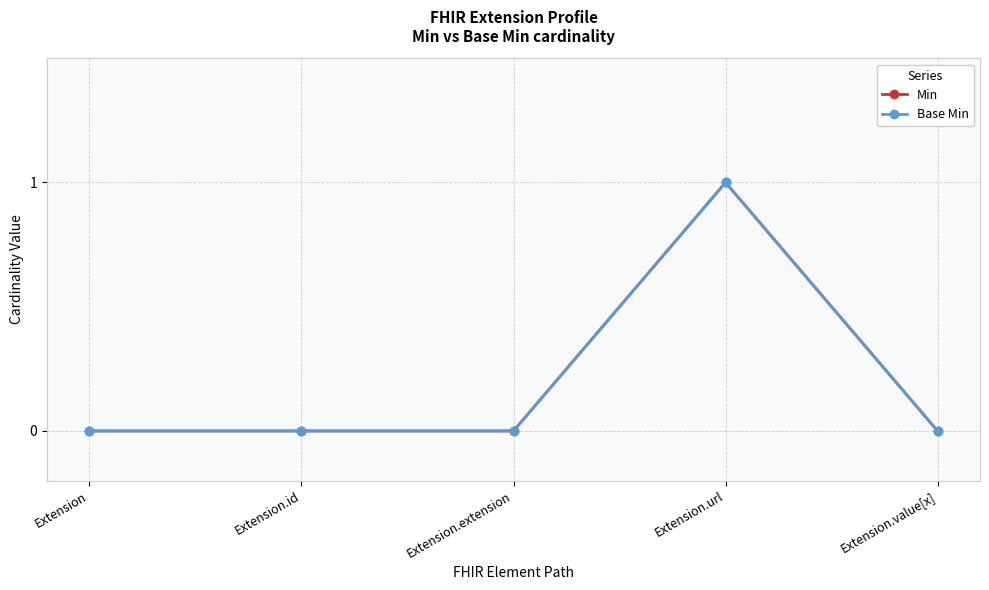

True or false: Min and Base Min cross at least once.

False